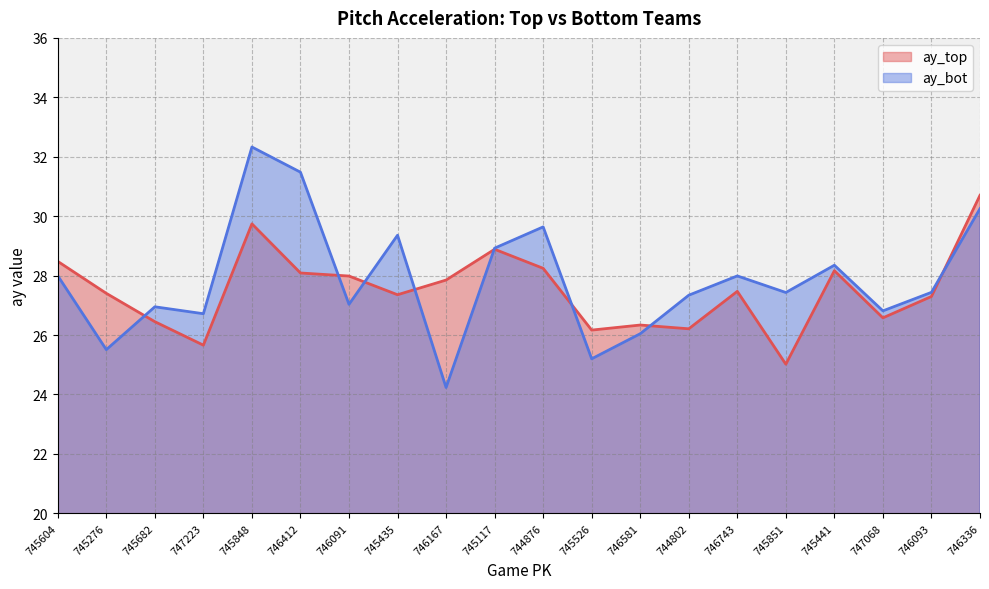

At 745117, list the series in order from smallest to largest.

ay_top, ay_bot